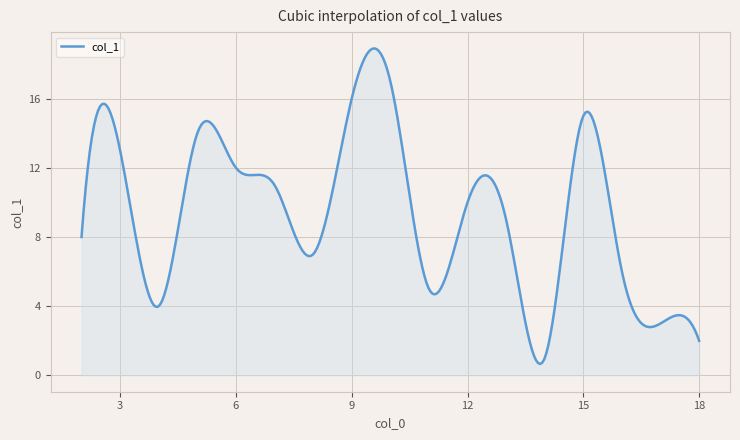

What is the minimum value shown in the chart?

0.7